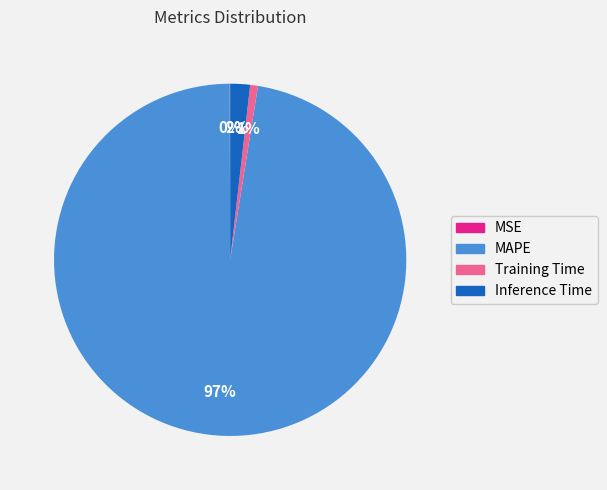

To the nearest percent, what is the combined percentage of Training Time and Inference Time?

3%